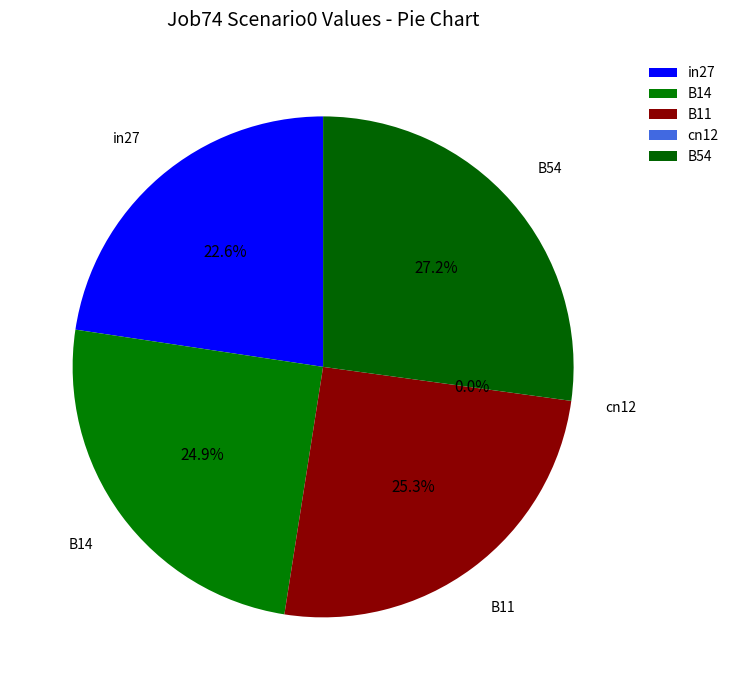

Which category has the biggest portion of the pie?

B54